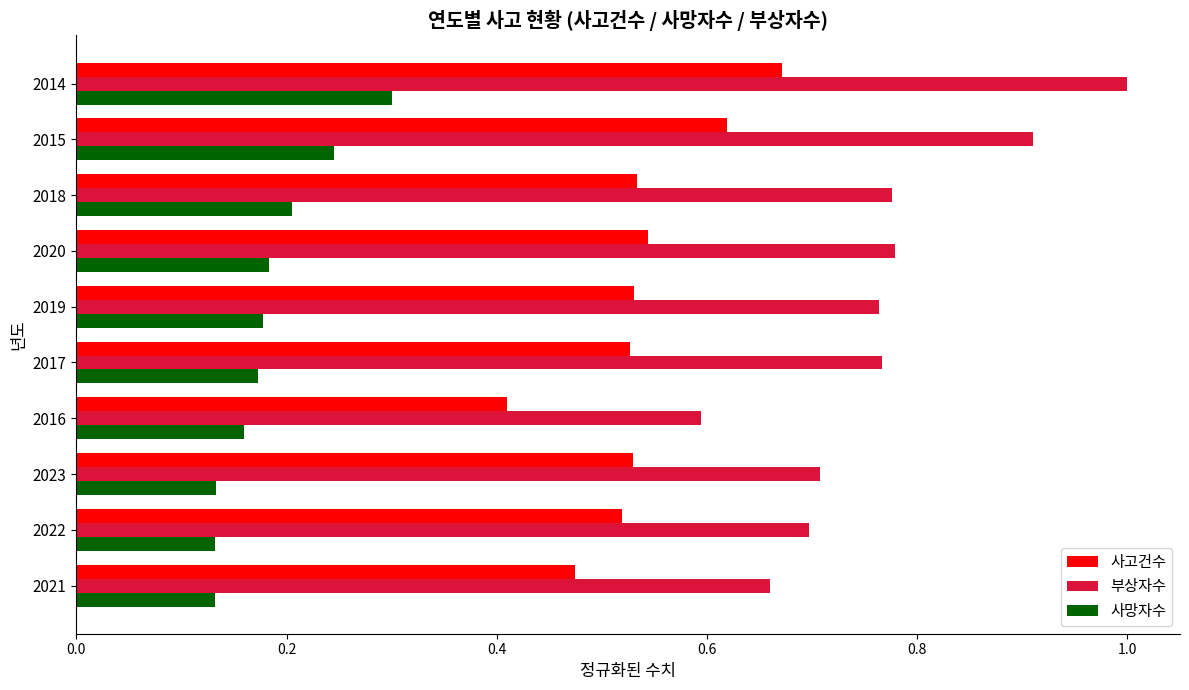

What is the sum of the 사망자수 values at 2021 and 2016?

0.3